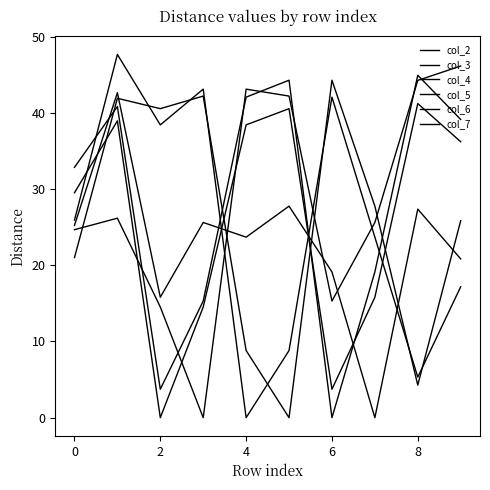

Which series has the largest total across all categories?

col_6